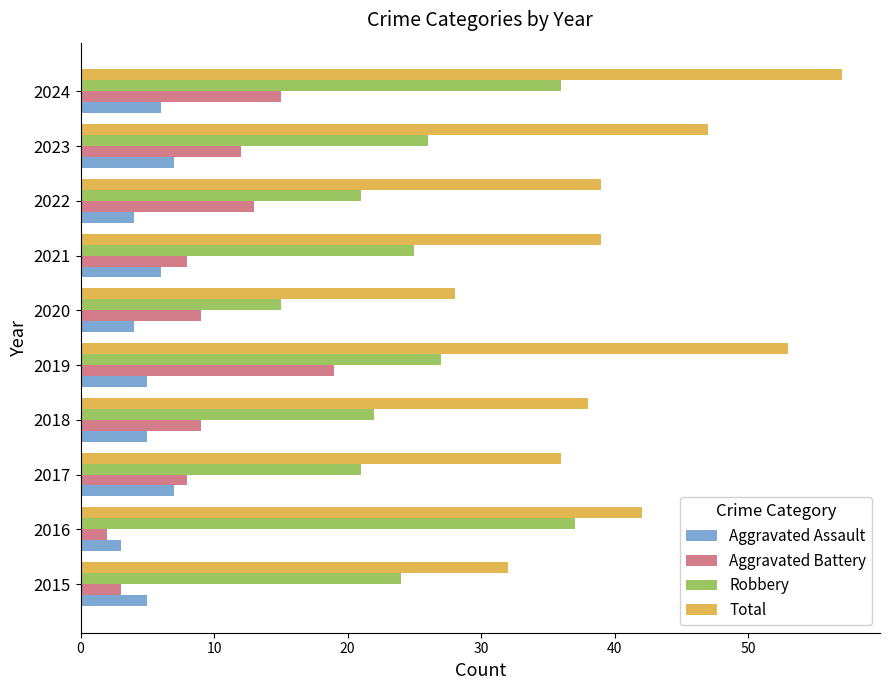

At which category is the sum across all series the highest?

2024